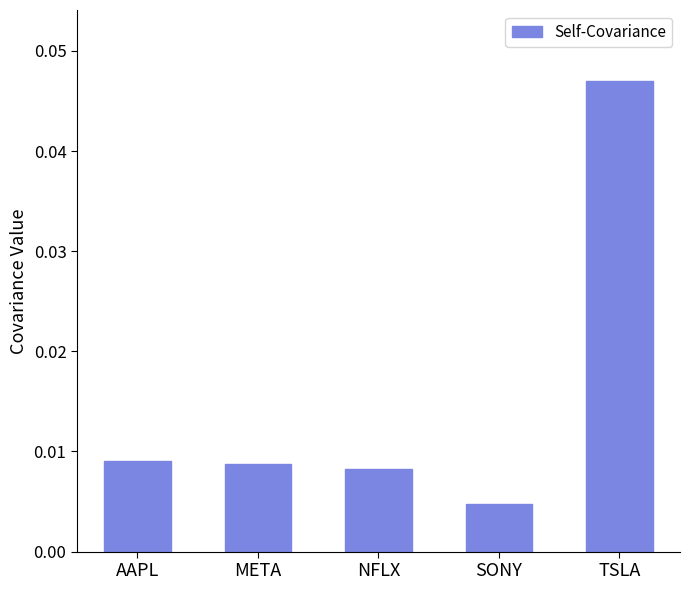

What is the label of the 3rd bar from the left?

NFLX